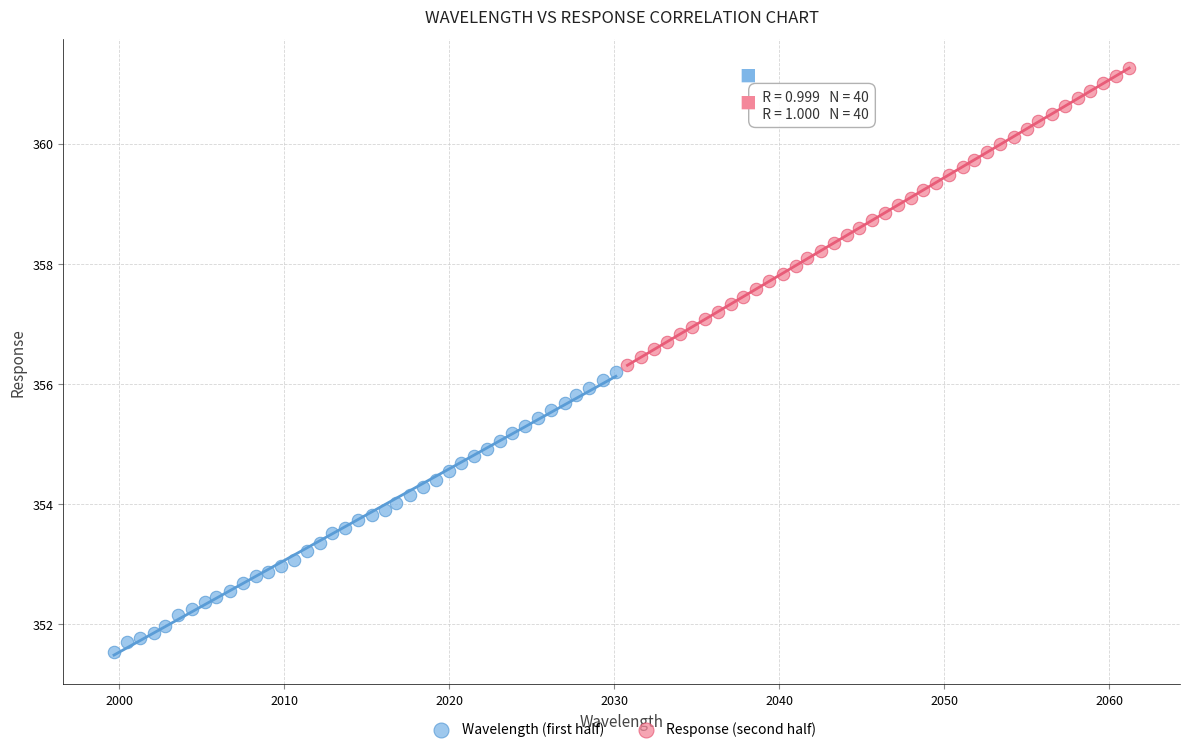

What are all the series names shown in the legend?

Wavelength (first half), Response (second half)